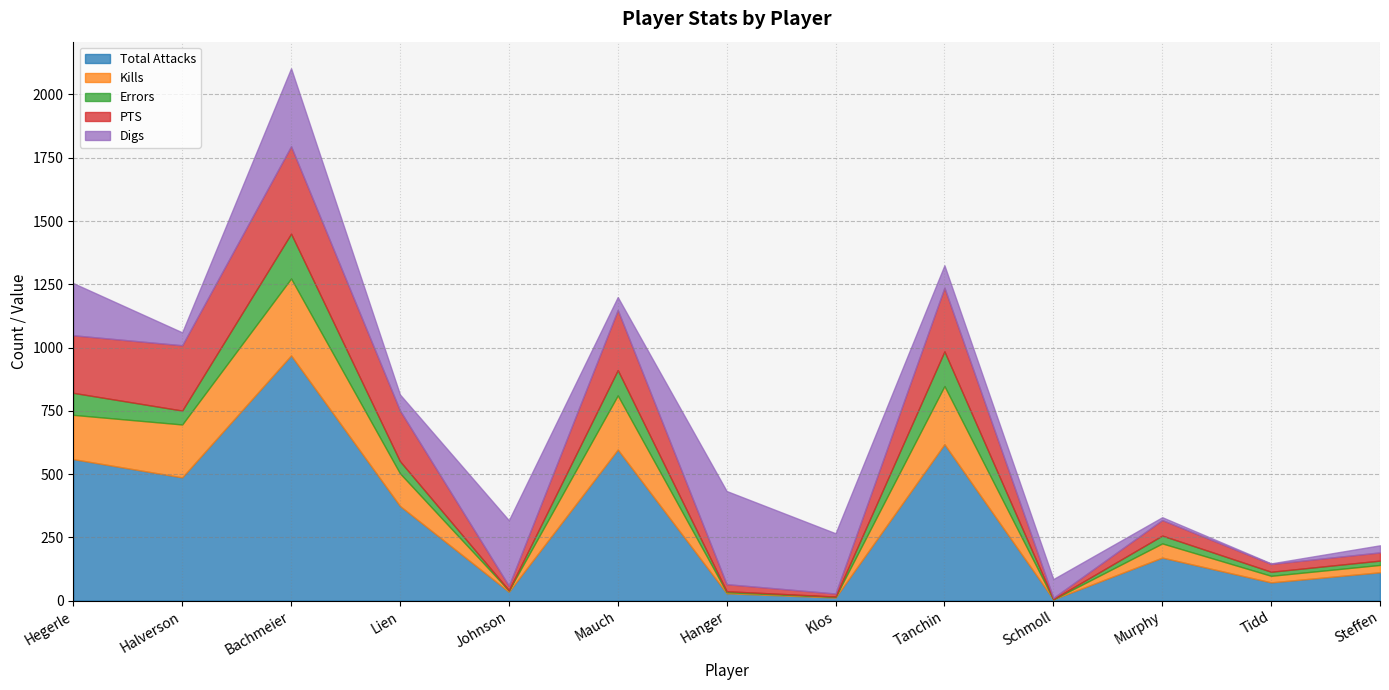

Is it true that Kills equals 0.0 at Schmoll?

True